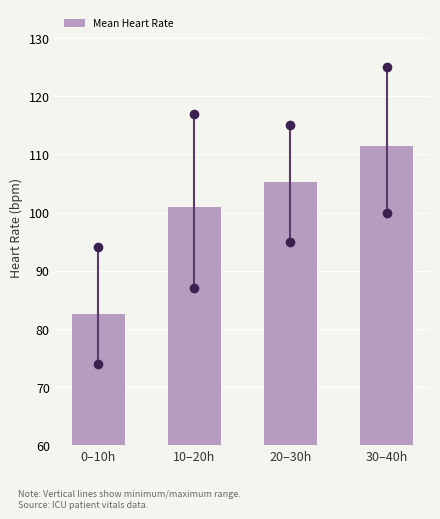

Reading left to right, list all the values displayed in this chart.

82.5	100.9	105.2	111.4